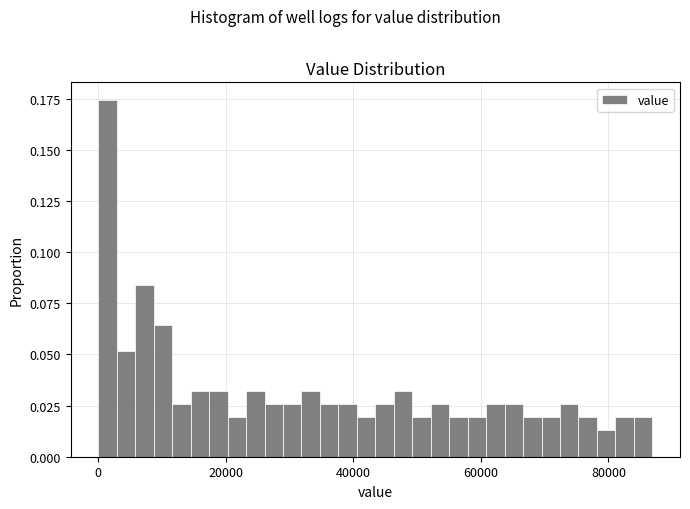

Read against the x-axis, roughly where is the centre of the tallest bar?

2000